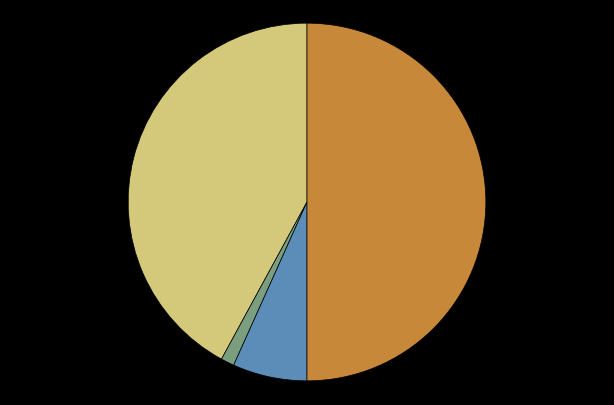

Count the number of slices in the pie.

4